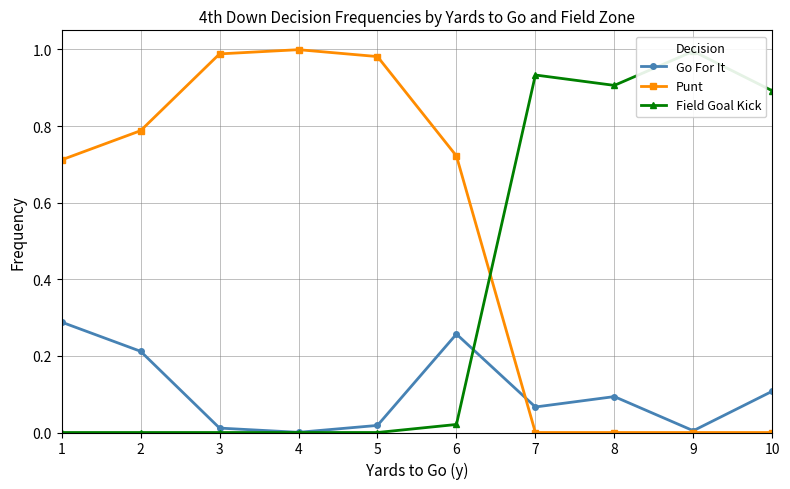

At 2, list the series in order from smallest to largest.

Field Goal Kick, Go For It, Punt